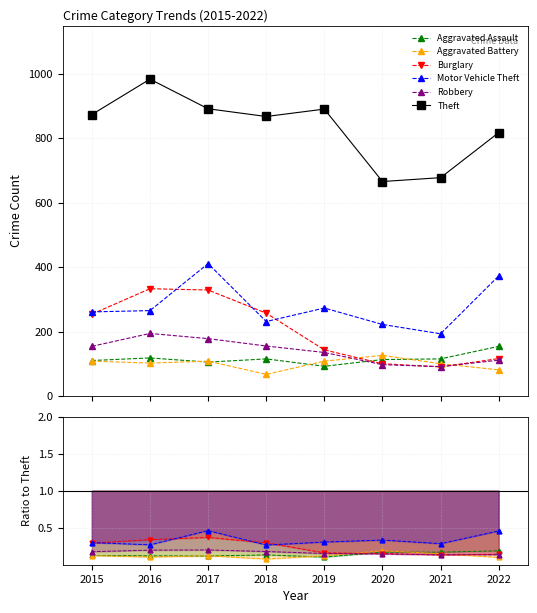

What are all the series names shown in the legend?

Aggravated Assault, Aggravated Battery, Burglary, Motor Vehicle Theft, Robbery, Theft